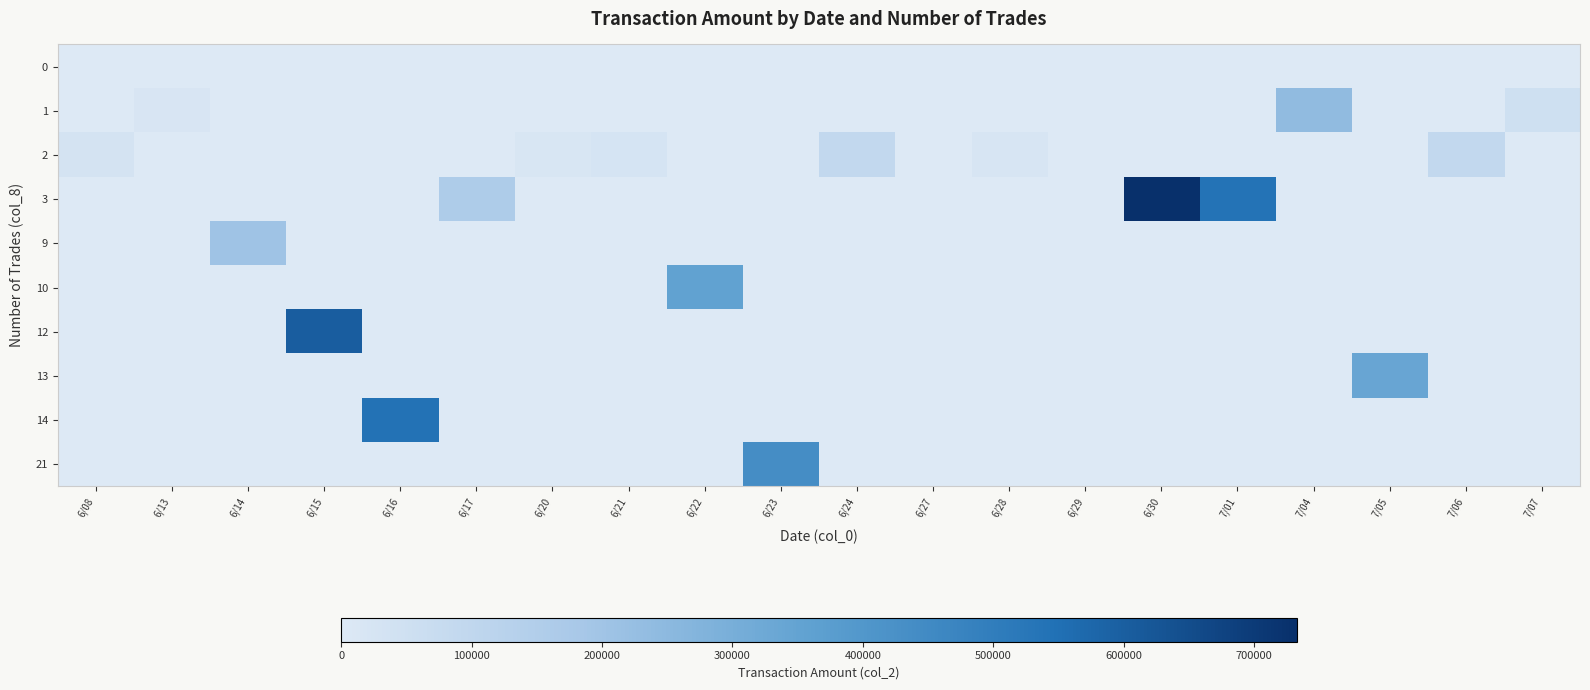

Between 6/30 and 6/28, which is larger?

6/30